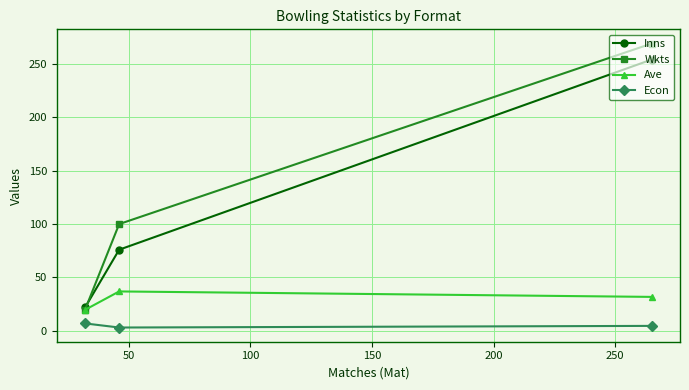

Which series has the largest range (max minus min)?

Wkts